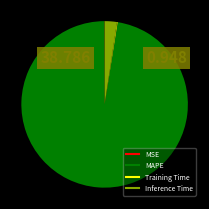

Which category has the biggest portion of the pie?

MAPE